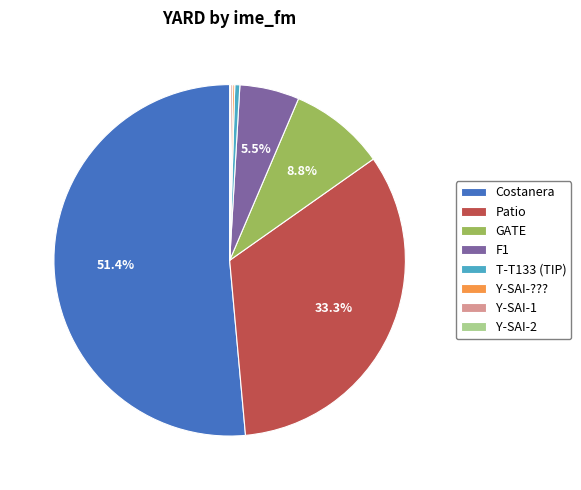

Which has a higher value, Patio or T-T133 (TIP)?

Patio